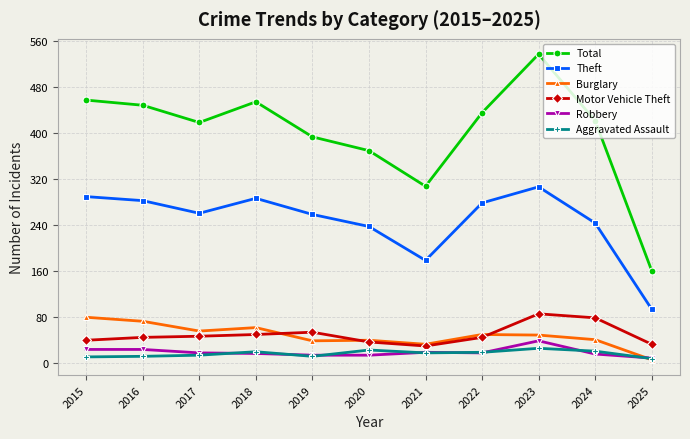

What is the average value of the Robbery series?

19